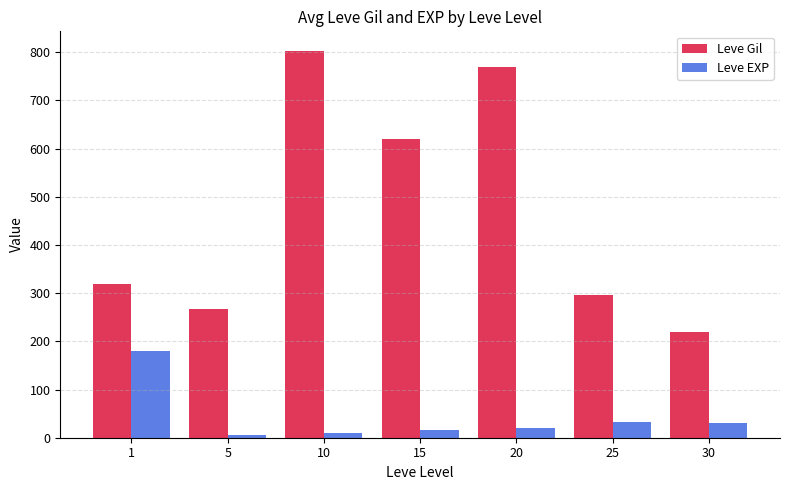

What is the value of the Leve EXP bar at the 7th from the left?

30.0